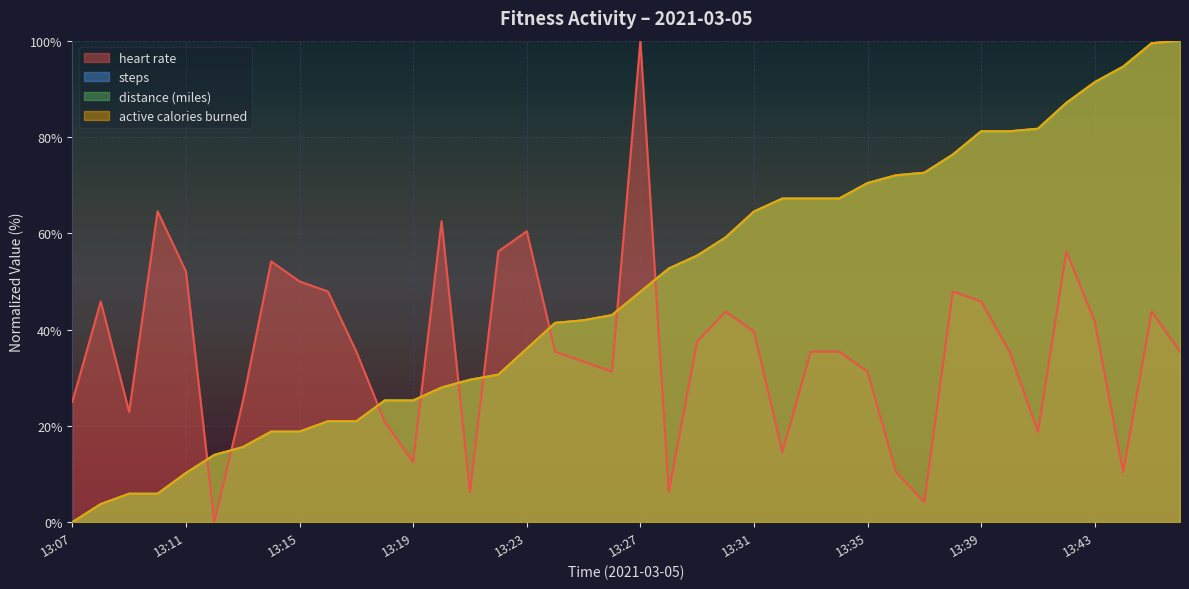

Which series has the largest range (max minus min)?

heart_rate